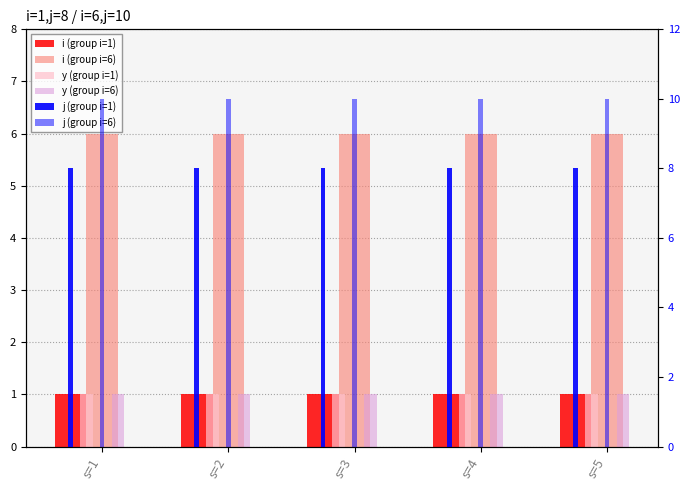

Is it true that j (group i=6) equals 10 at s=5?

True